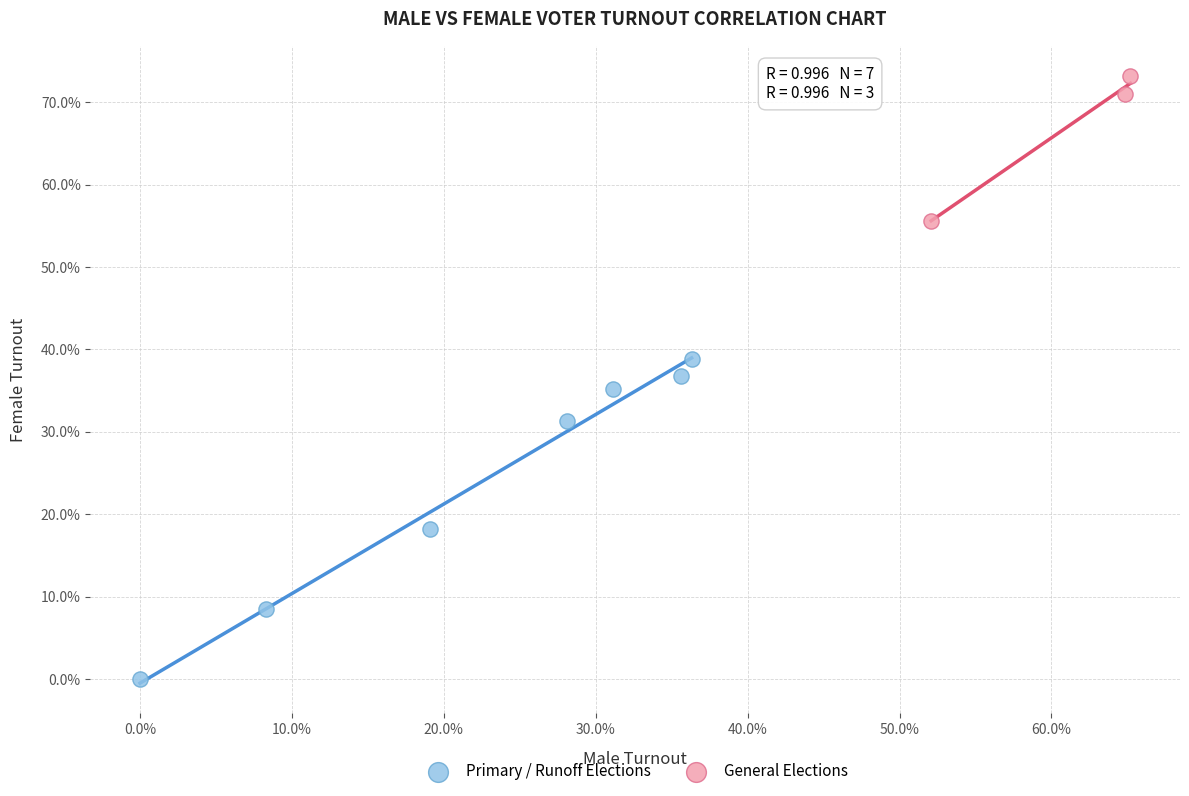

What are all the series names shown in the legend?

Primary / Runoff Elections, General Elections